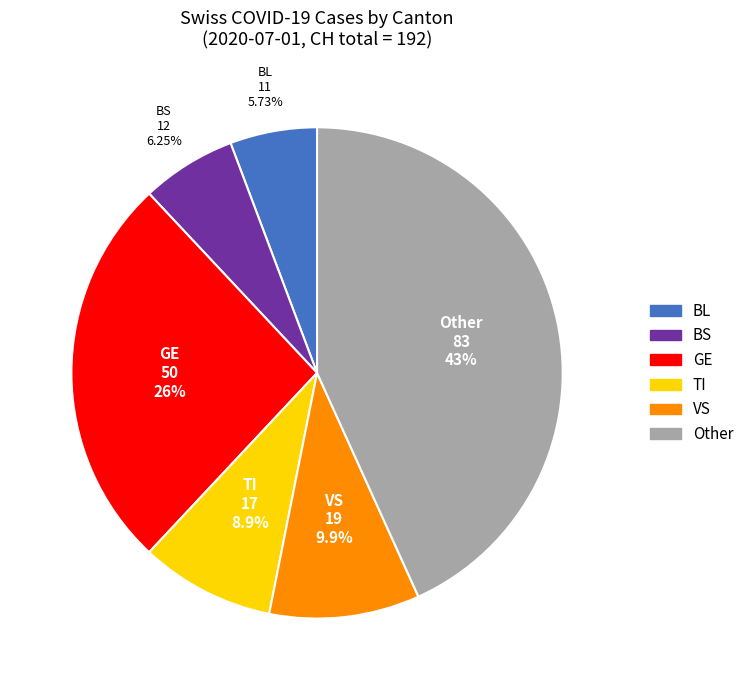

Is there a majority slice in this chart?

No